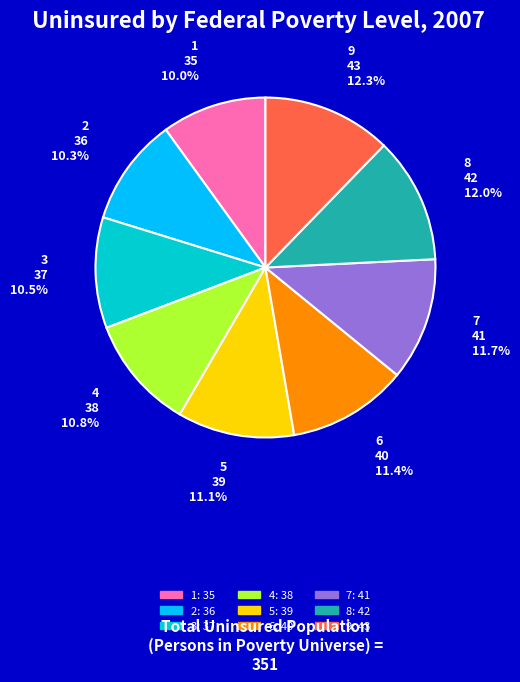

Does 2 account for over 50% of the chart?

No